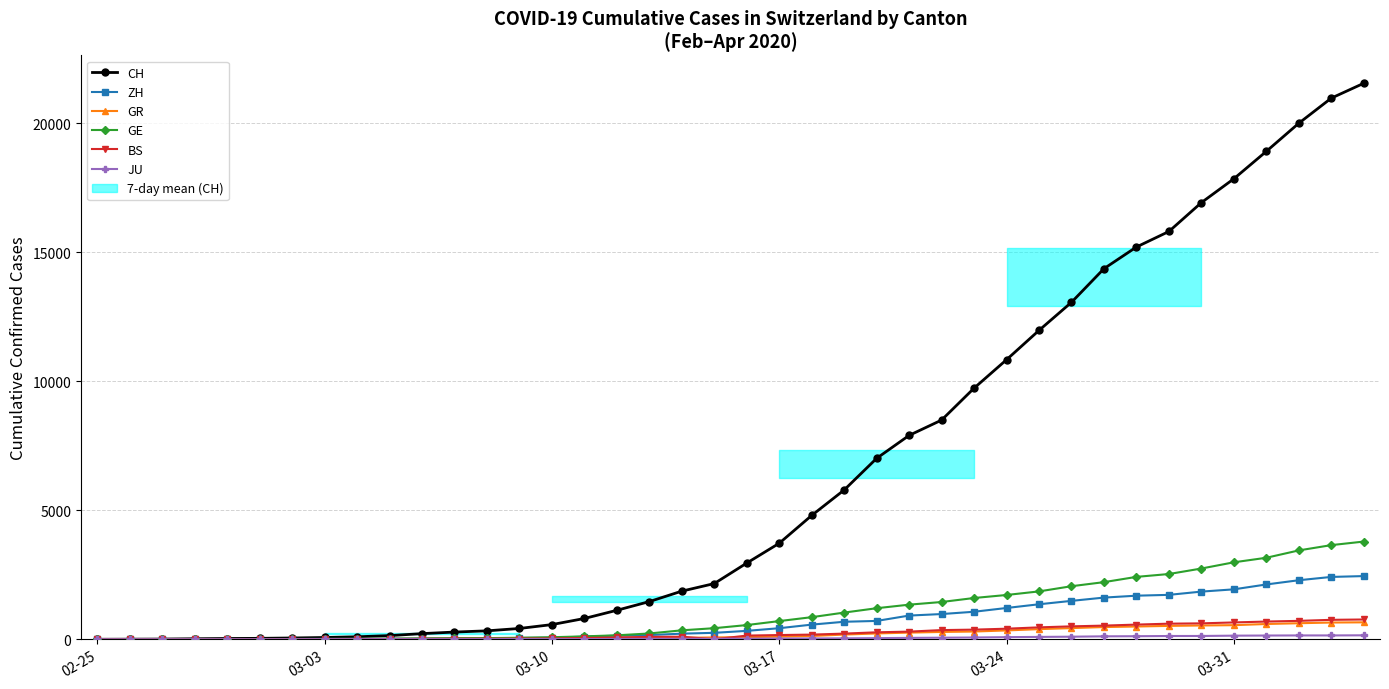

What is the difference between the highest and lowest values at 8?

95